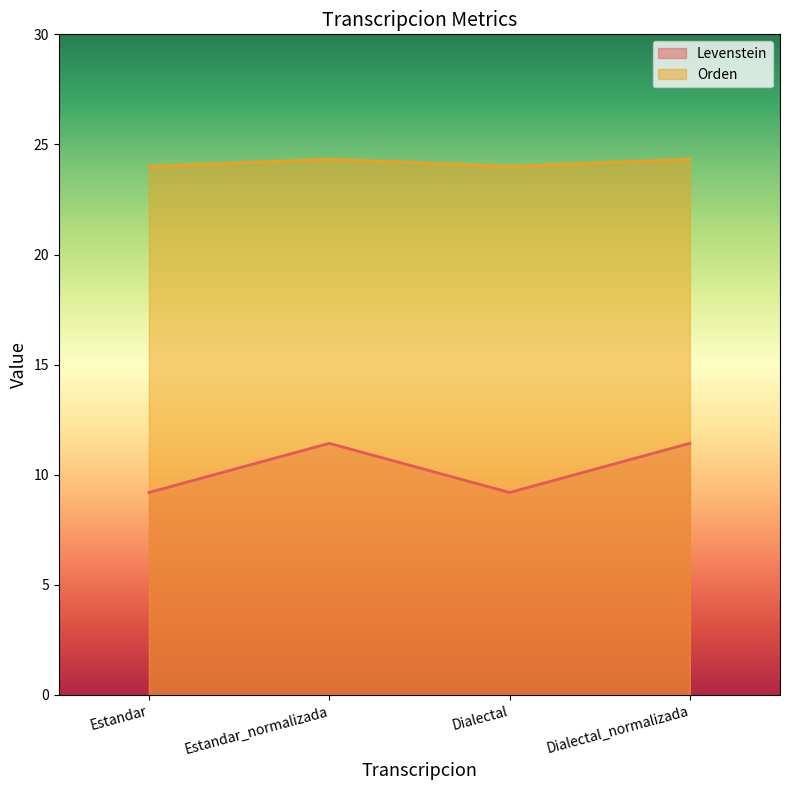

True or false: Levenstein and Orden intersect in this chart.

False